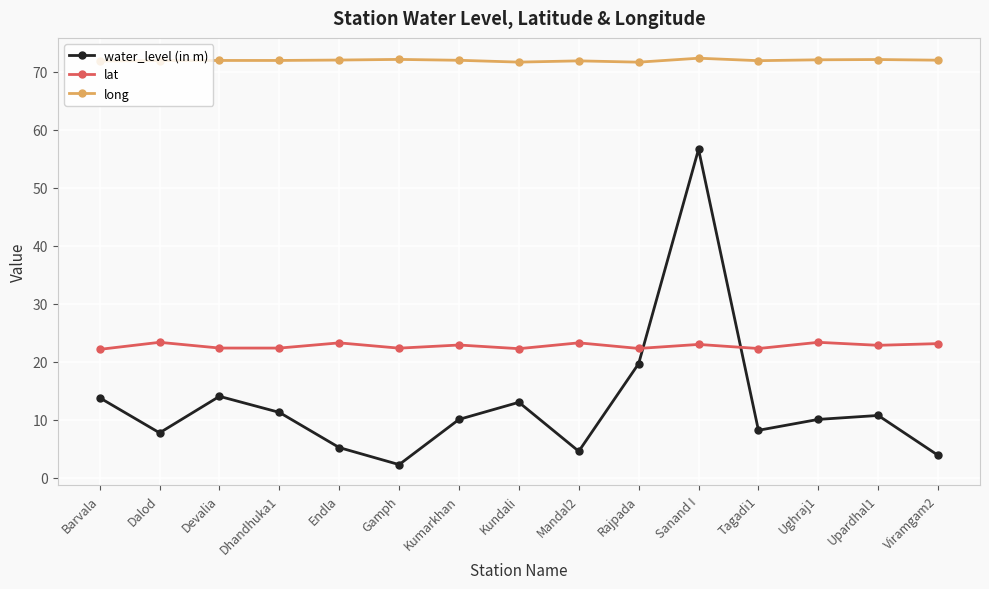

At which category is the sum across all series the highest?

Sanand I